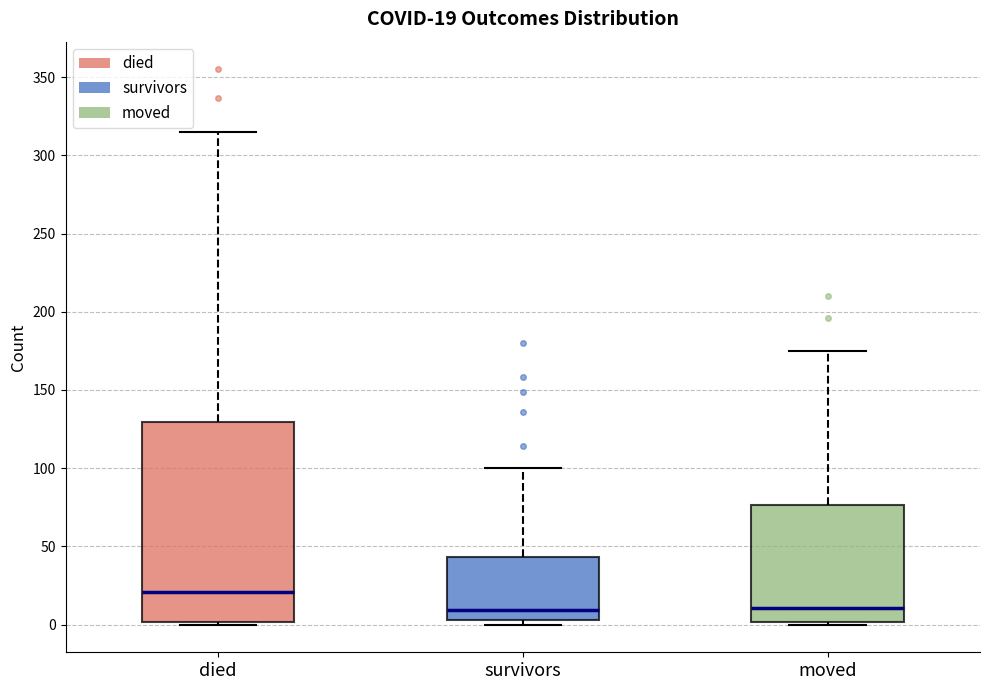

Which box has the highest median line?

died